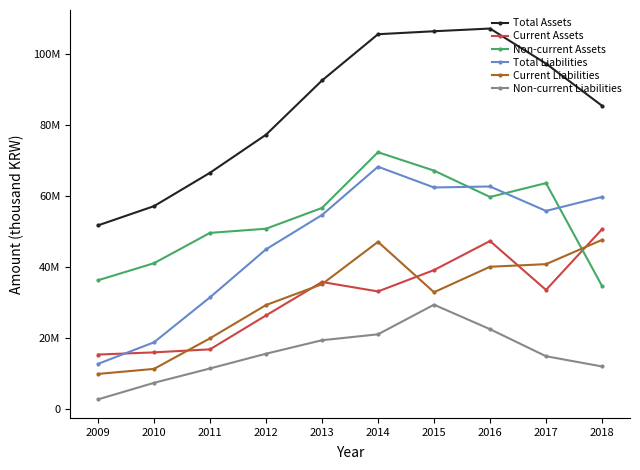

List the labels in order of Total Liabilities value, smallest first.

2009, 2010, 2011, 2012, 2013, 2017, 2018, 2015, 2016, 2014